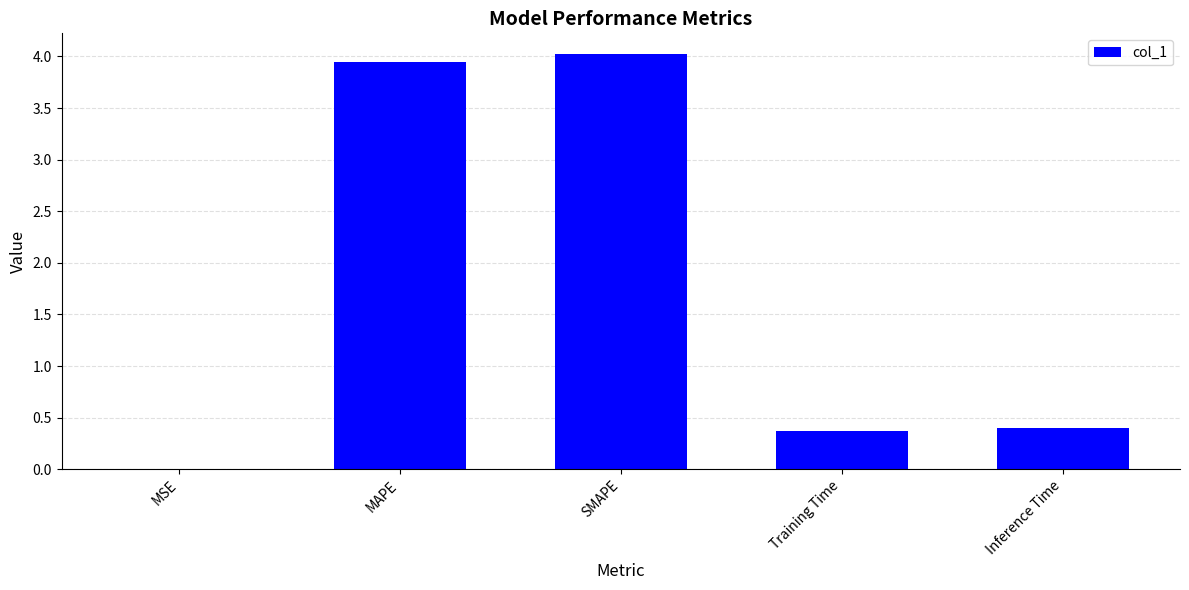

Read the value at Inference Time.

0.4